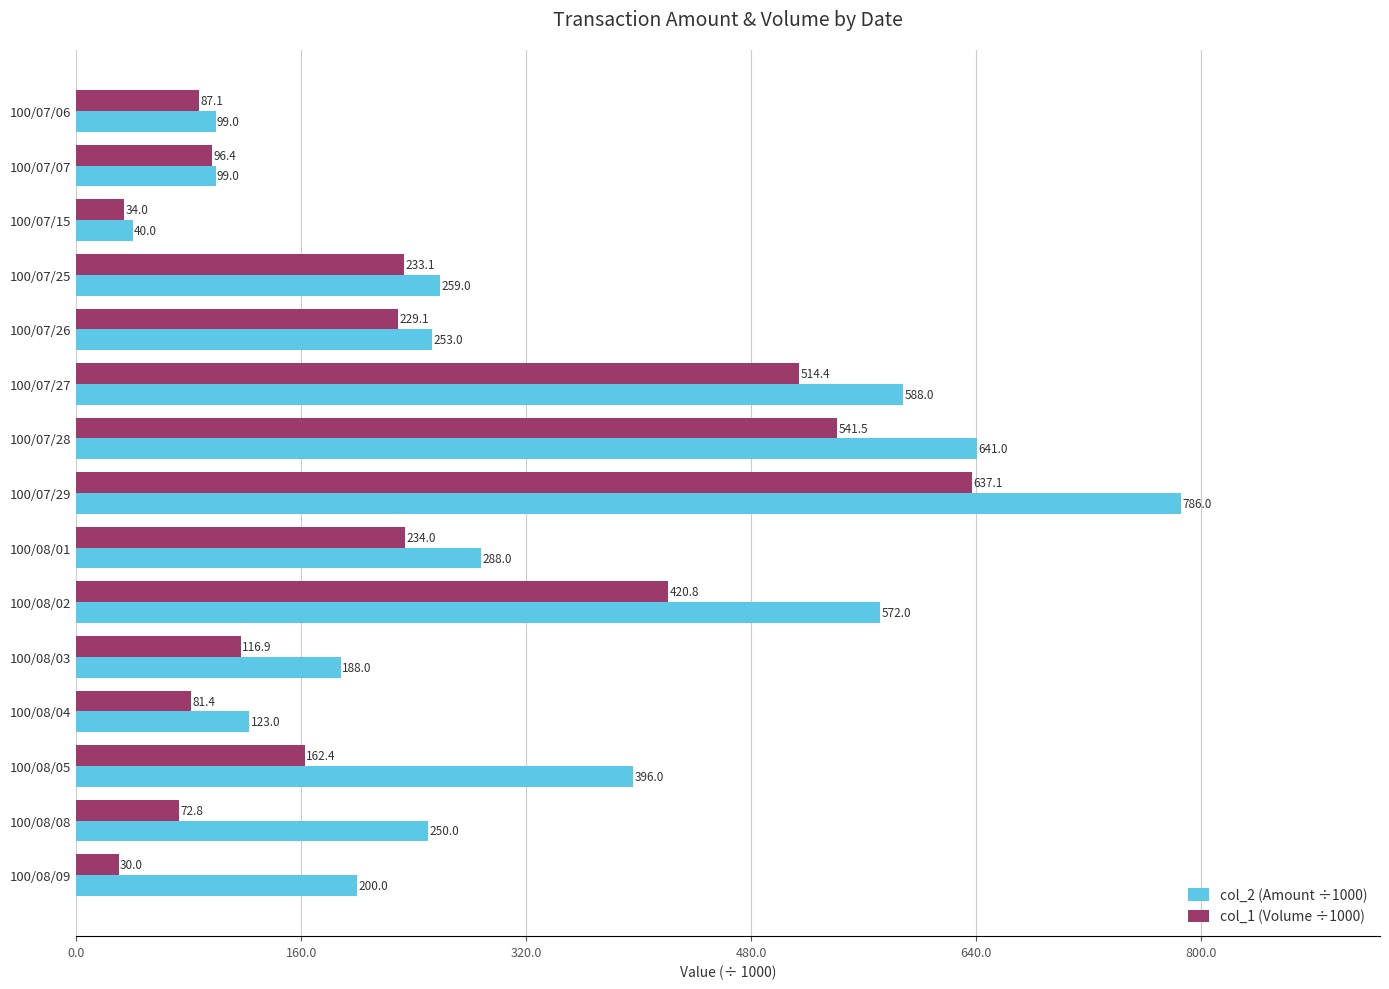

How many data points in col_1 (Volume ÷1000) are less than 162?

7